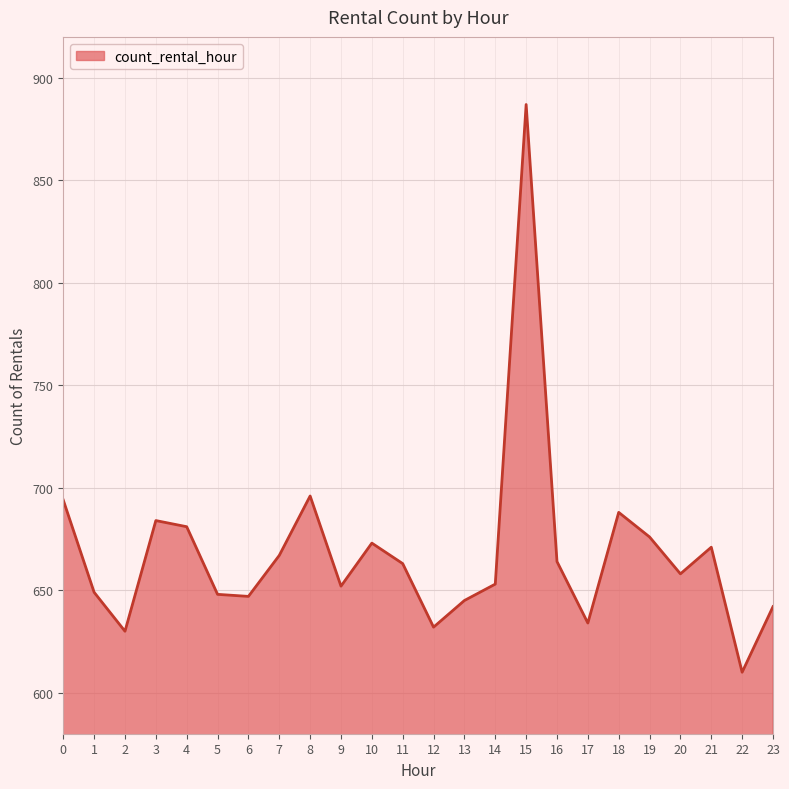

The value at 1 is 649. True or false?

True